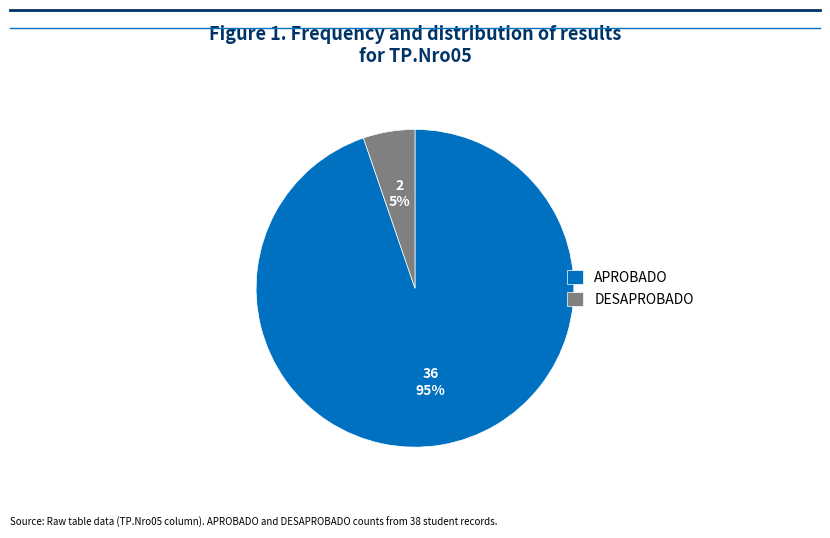

Do DESAPROBADO and APROBADO together represent more than half of the pie?

Yes